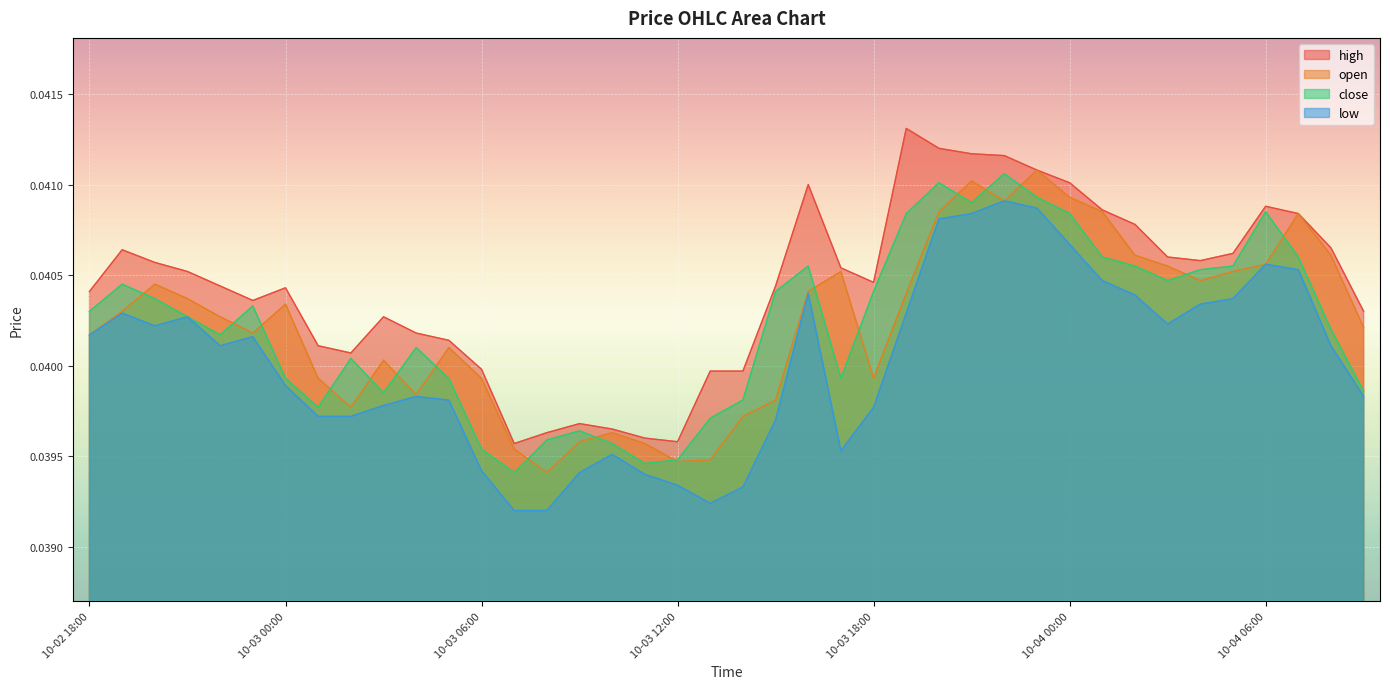

True or false: close has a value of 0.0 at 10-03 04:00.

True